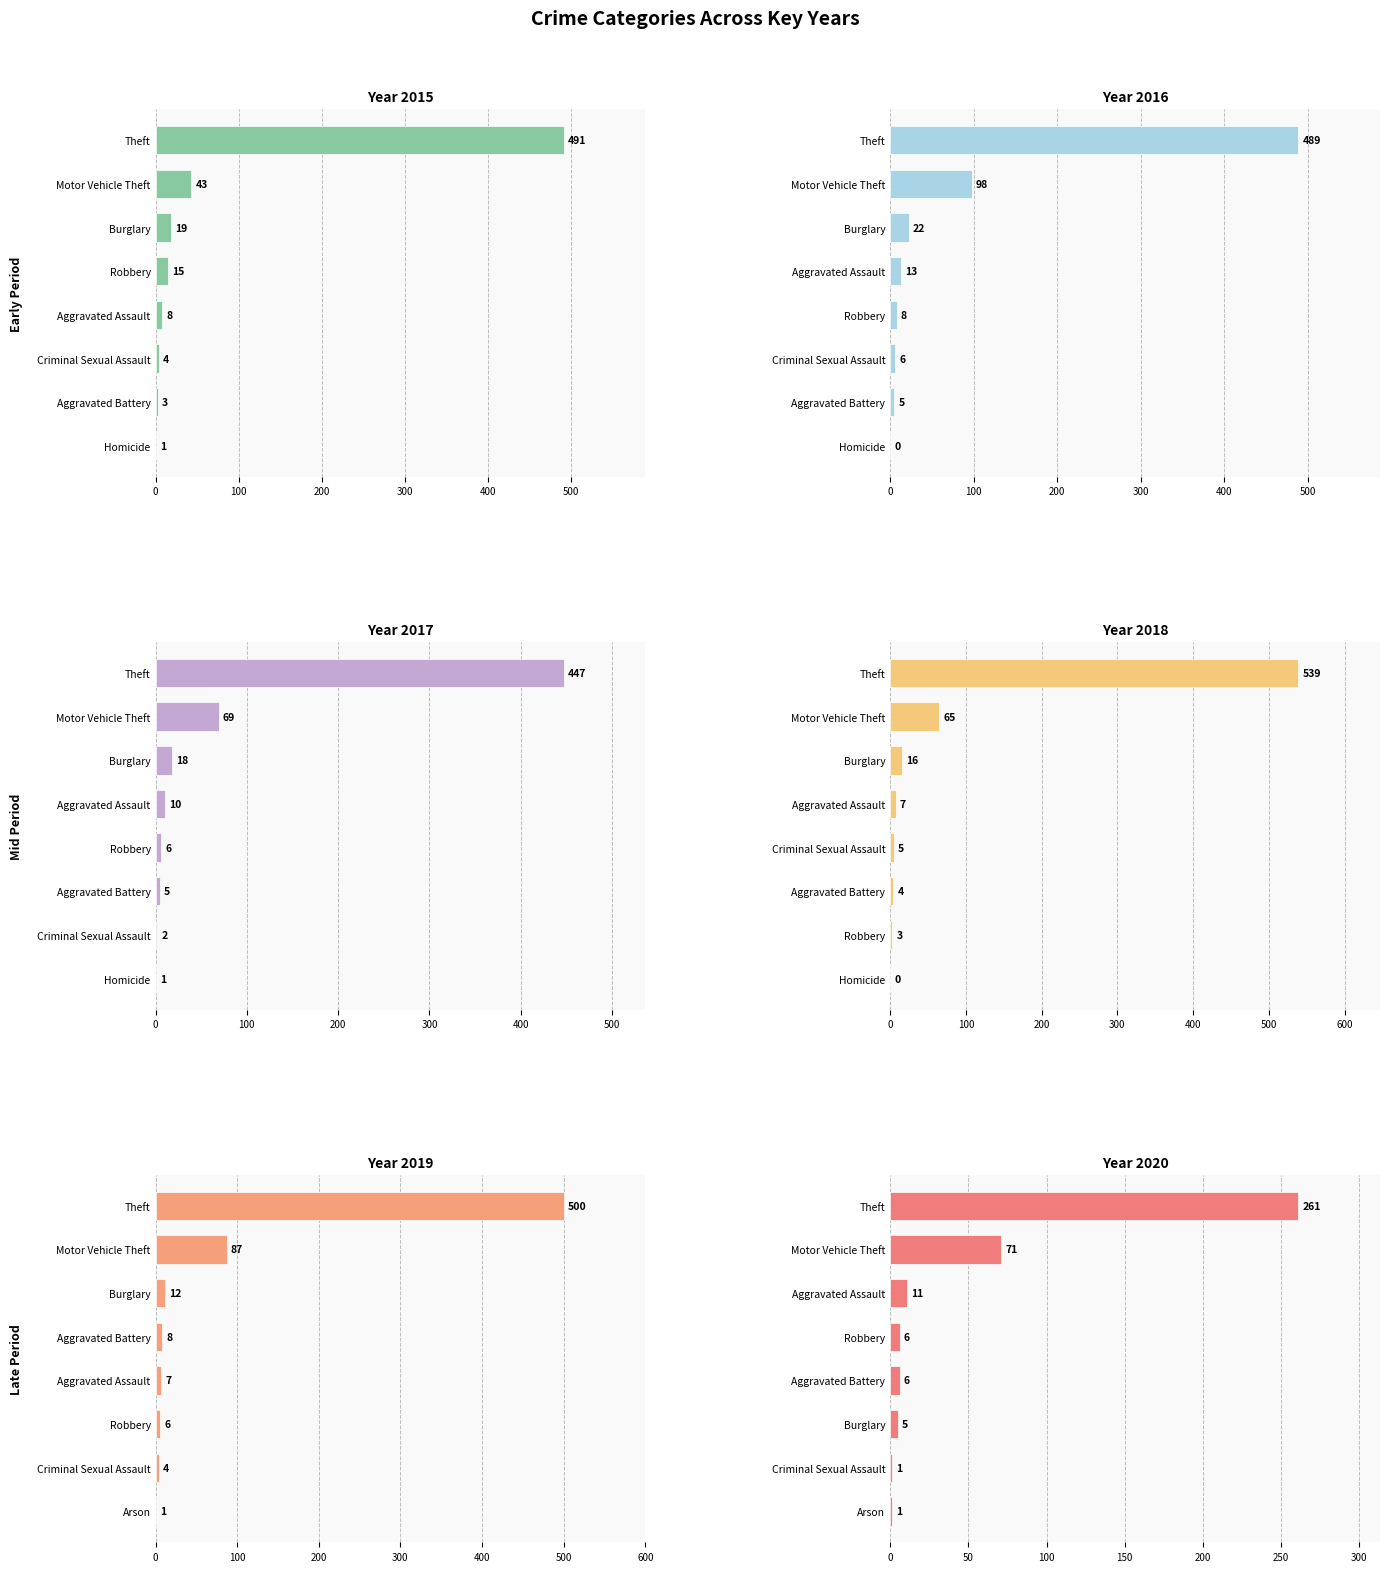

What is the difference between the highest and lowest values at Robbery?

12